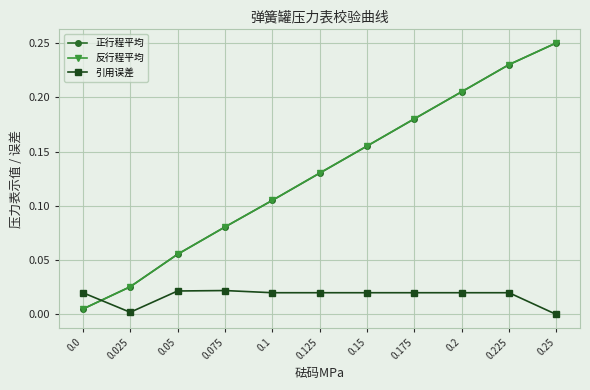

Count the number of categories in the chart.

11